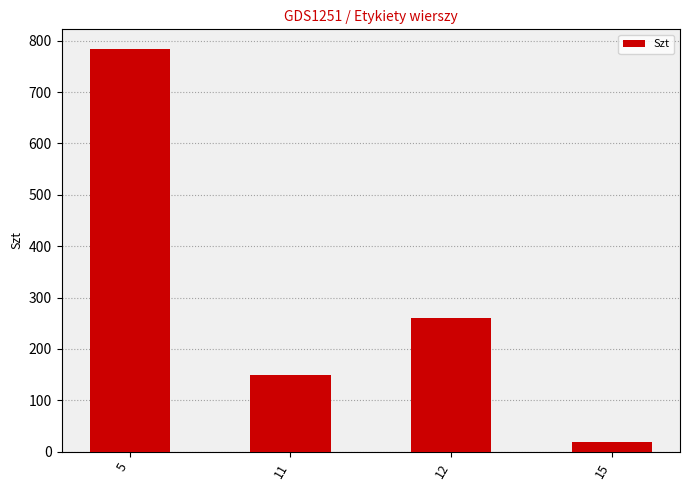

The value at 12 is 86. True or false?

False